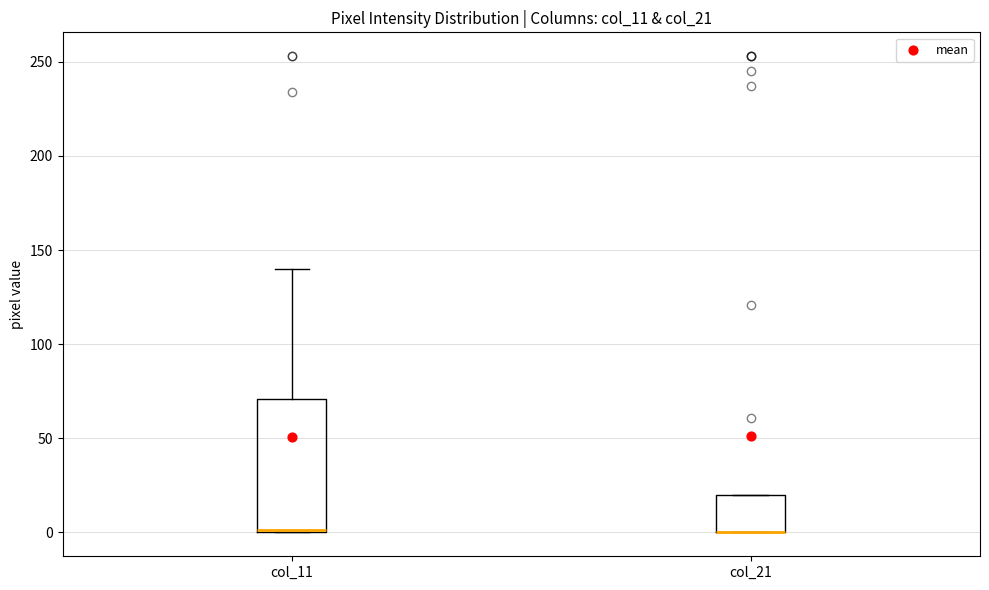

Which box is the tallest, from its lower edge to its upper edge?

col_11